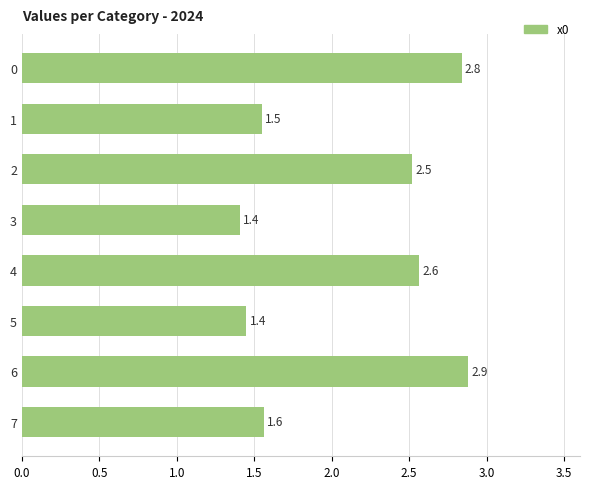

Which category has the lowest value across all series?

3